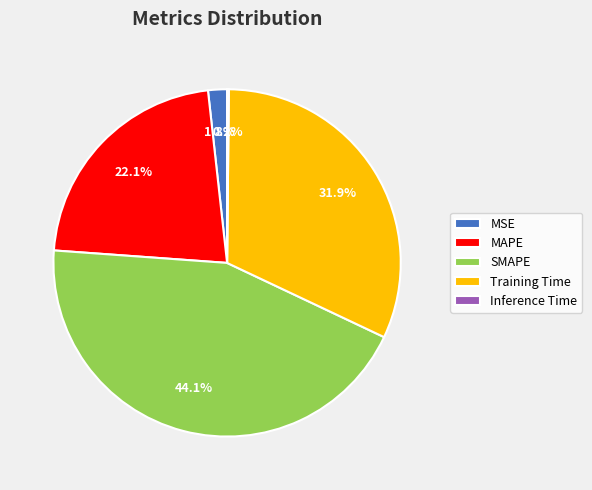

How much of the chart is everything except Training Time?

68.1%